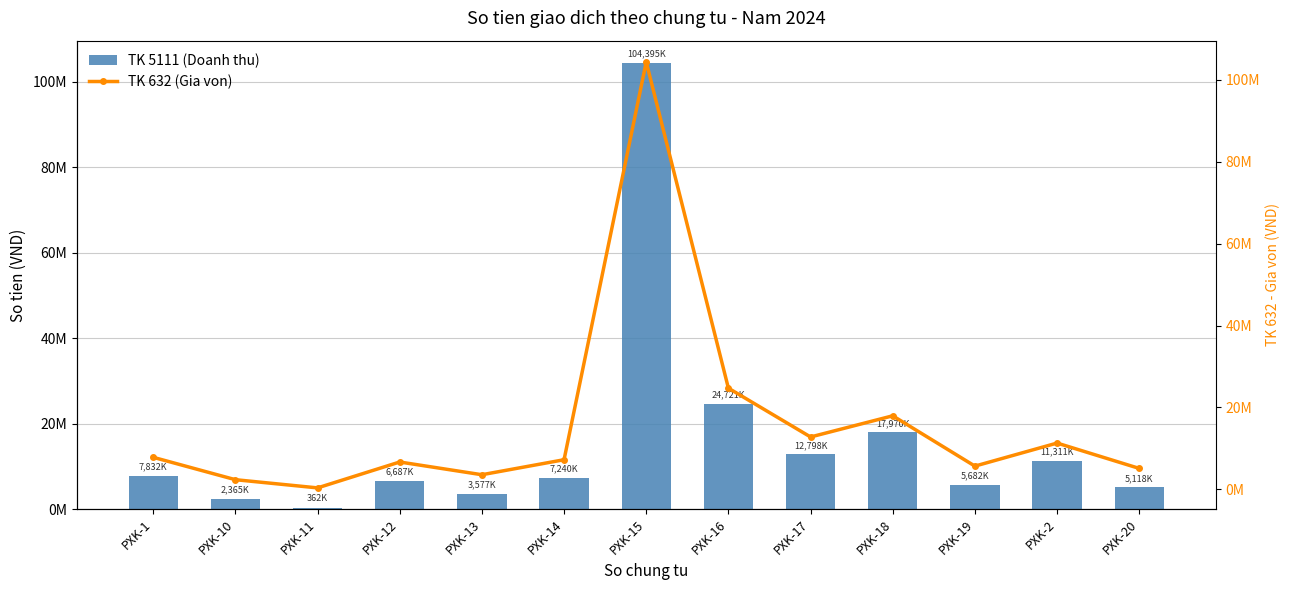

The value of TK 5111 (Doanh thu) at PXK-20 is 5118000. True or false?

True